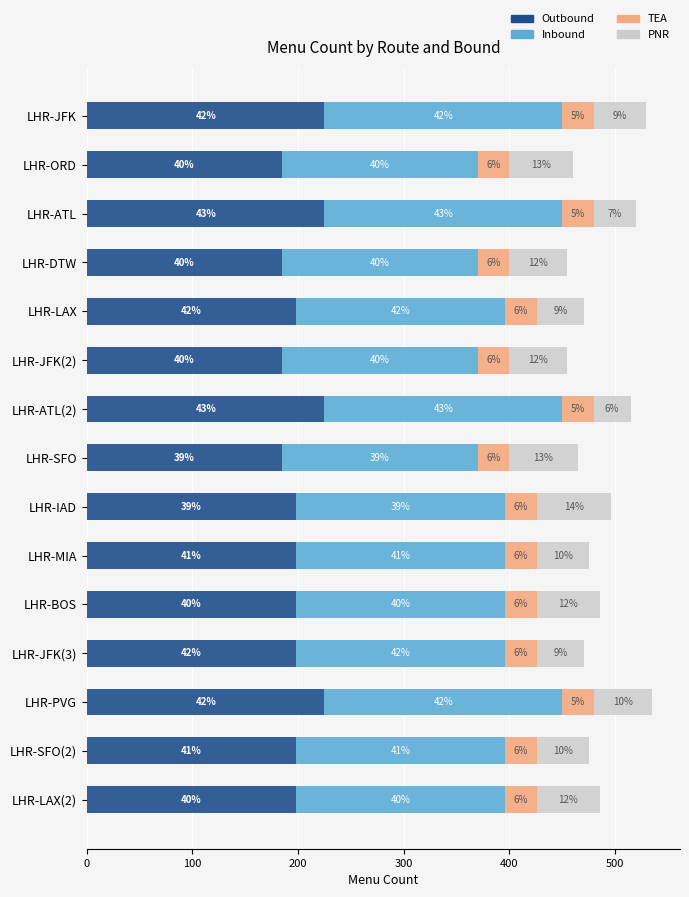

What are all the series names shown in the legend?

Outbound, Inbound, TEA, PNR